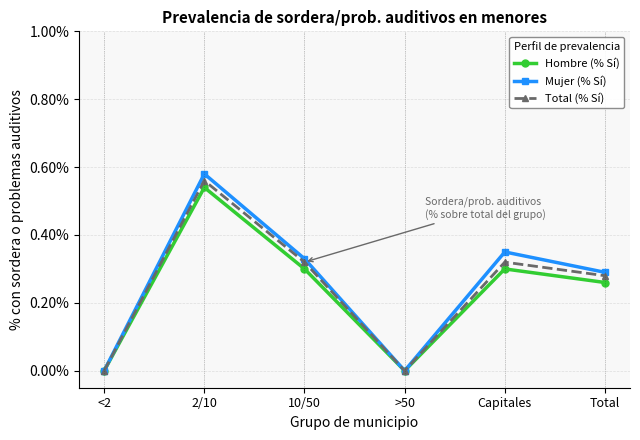

The value of Total (% Sí) at Total is 0.5. True or false?

False